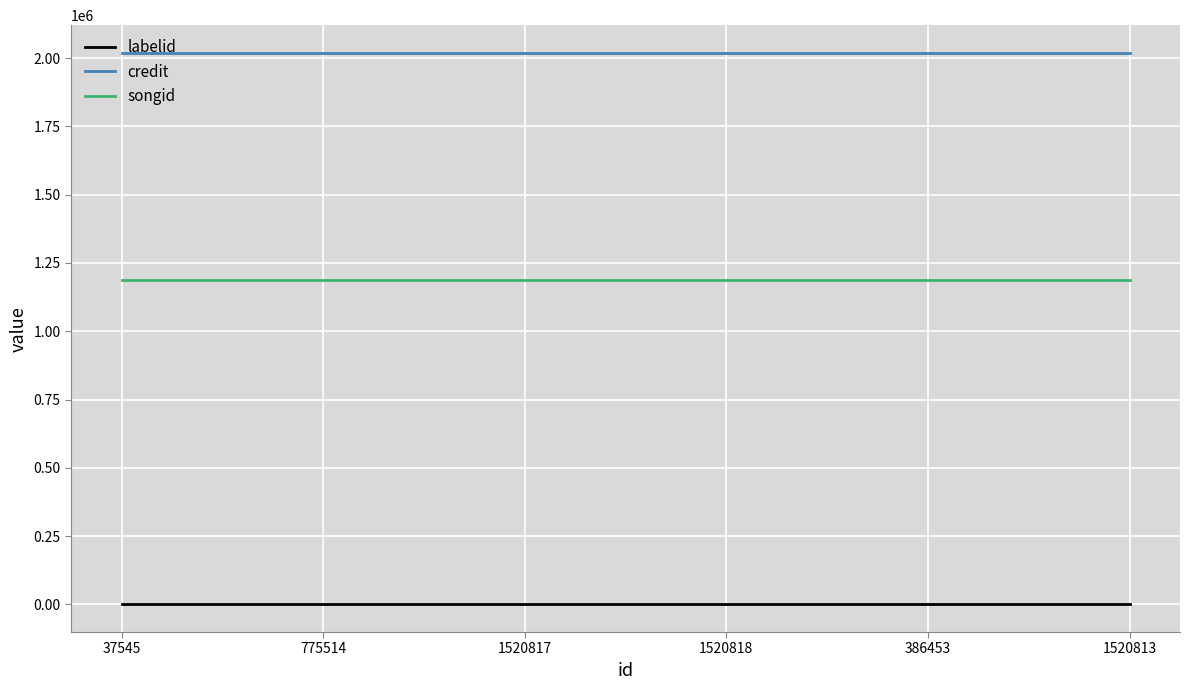

What is the total value across all series at 1520818?

3207341